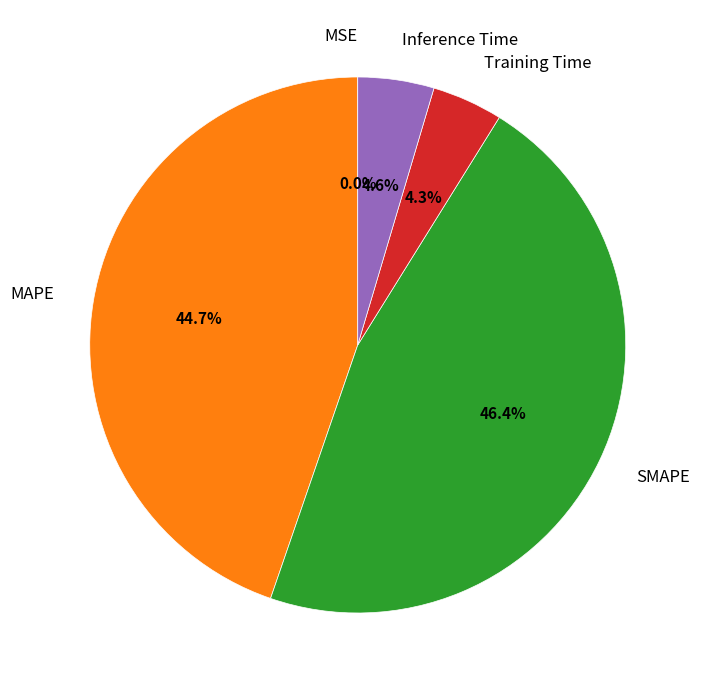

Which category has the biggest portion of the pie?

SMAPE